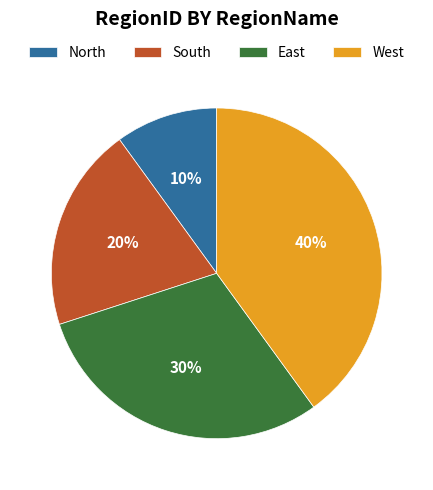

To the nearest percent, what portion does East represent?

30%